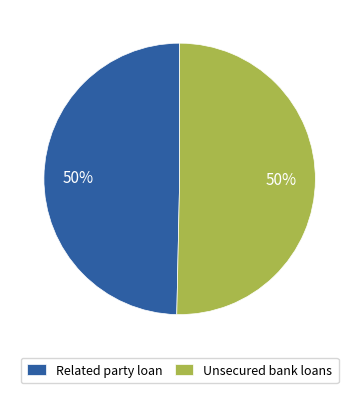

To the nearest percent, what is the combined percentage of Unsecured bank loans and Related party loan?

100%